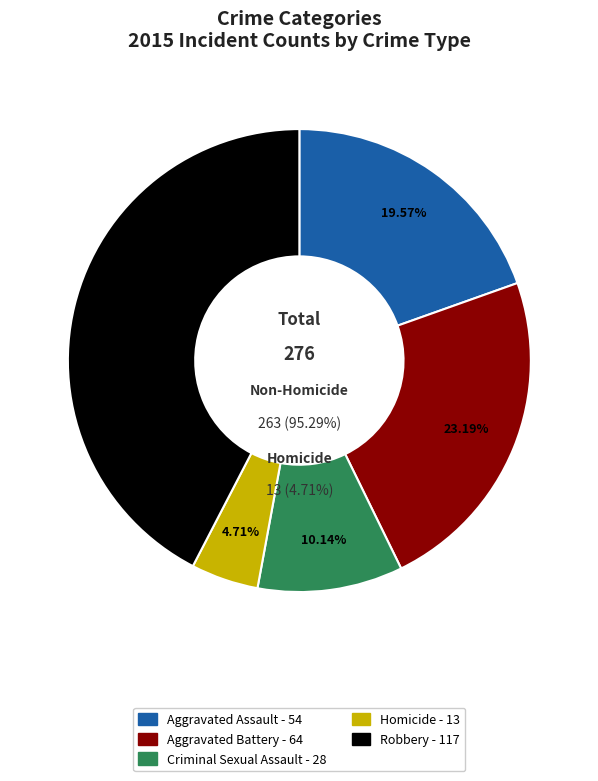

Do Aggravated Battery and Aggravated Assault together represent more than half of the pie?

No